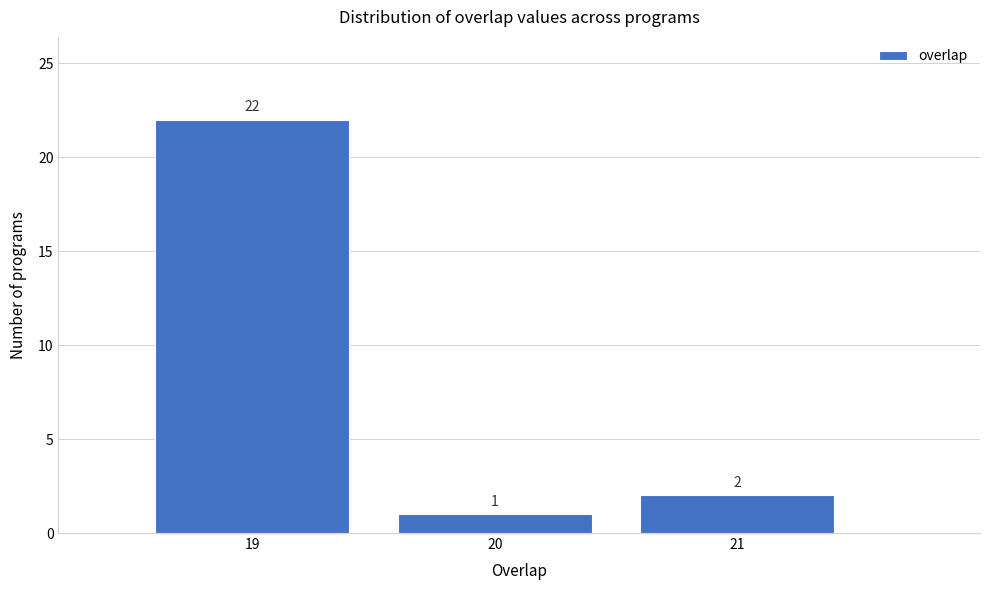

How tall is the bar that spans 20.5 to 21.5 on the x-axis?

2